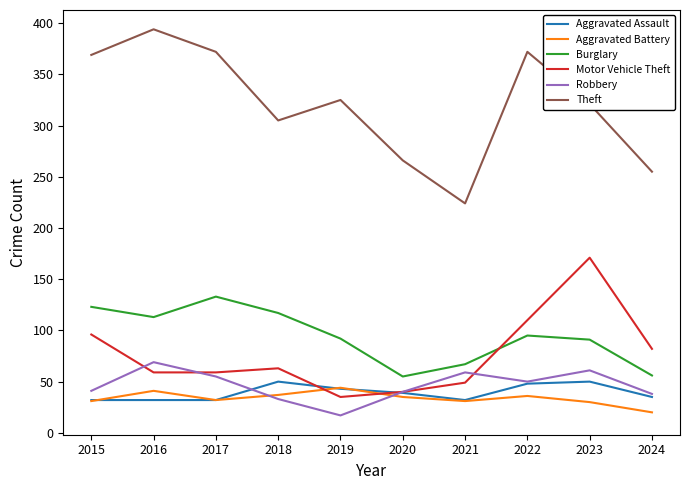

Between 2015 and 2017, which series saw the biggest shift?

Motor Vehicle Theft